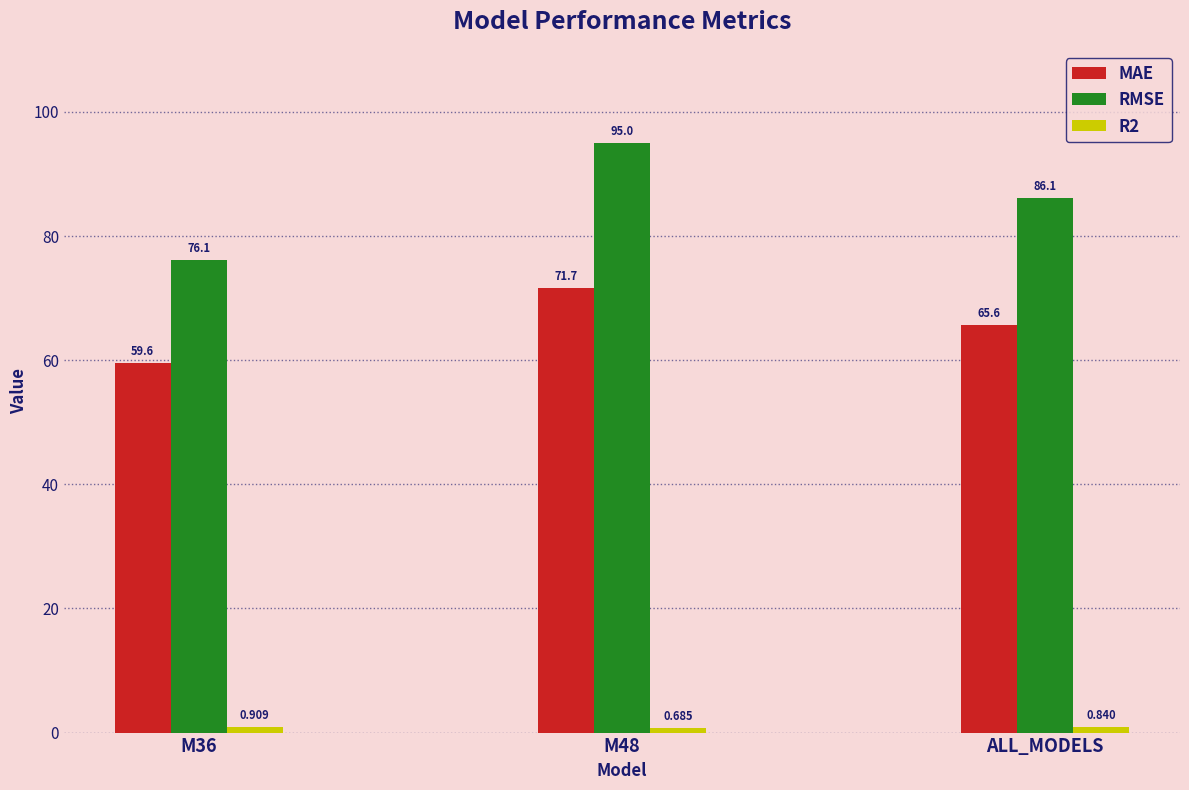

What is the average value of the RMSE series?

85.8